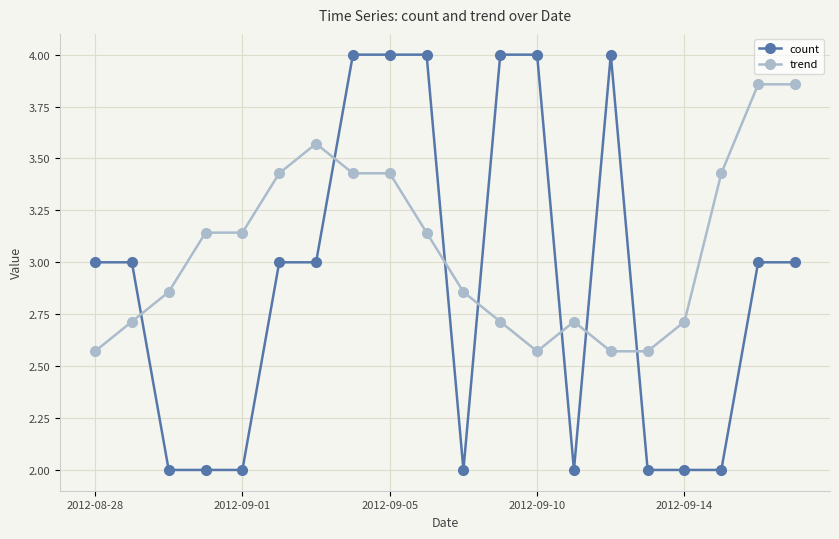

Which series has the largest total across all categories?

trend